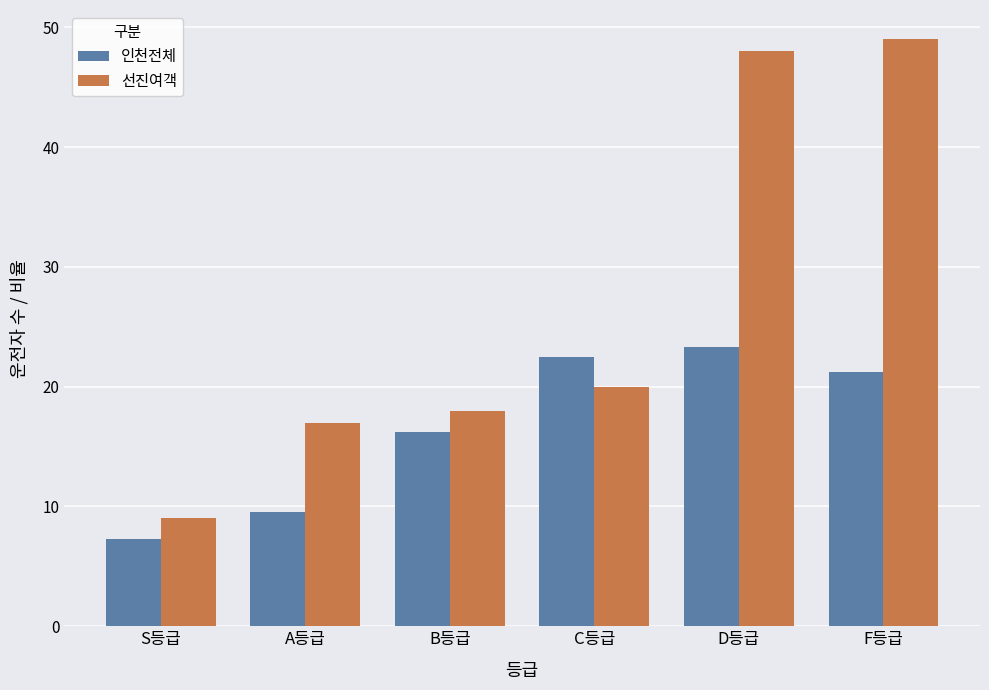

Which series has the largest total across all categories?

선진여객